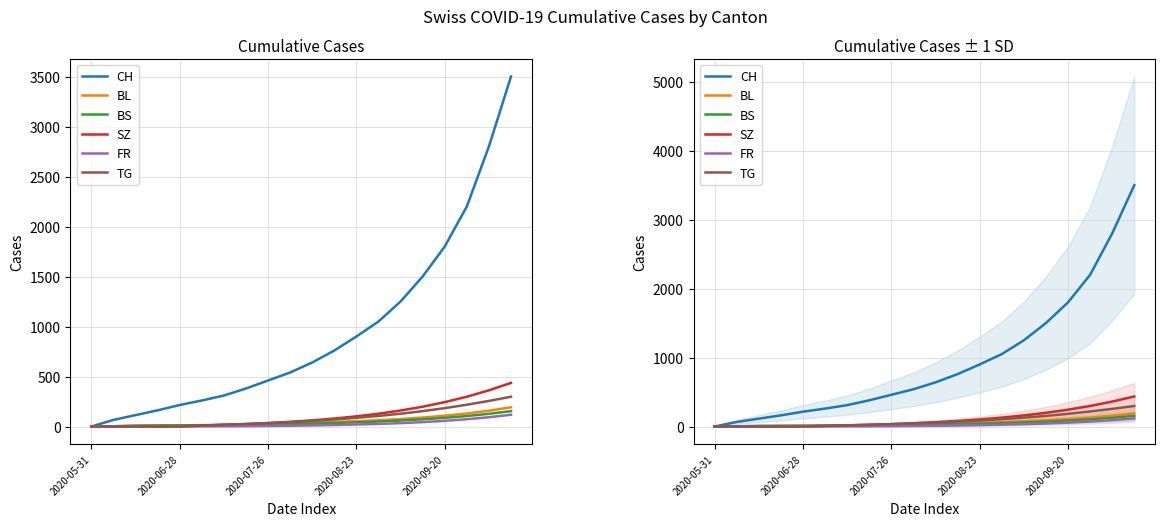

The value of BL at 2020-06-28 is 2. True or false?

True